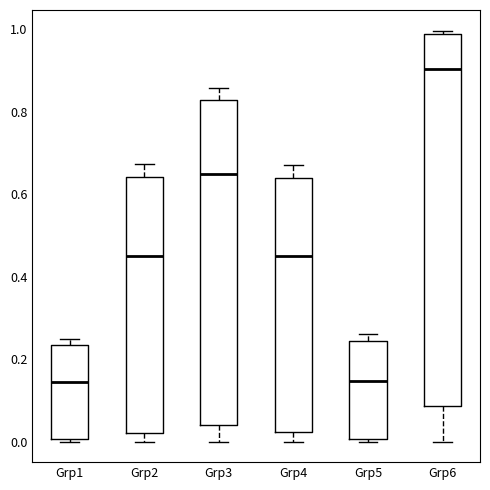

Which box is the tallest, from its lower edge to its upper edge?

Grp6